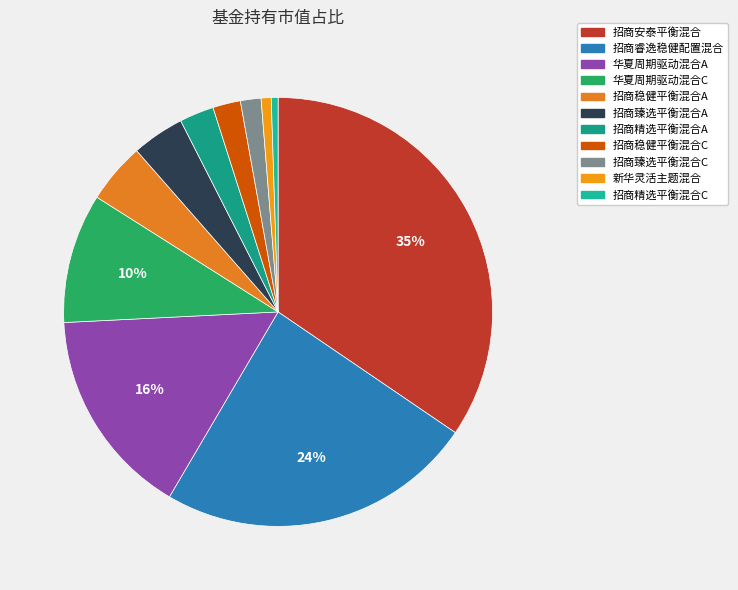

Count the number of slices in the pie.

11